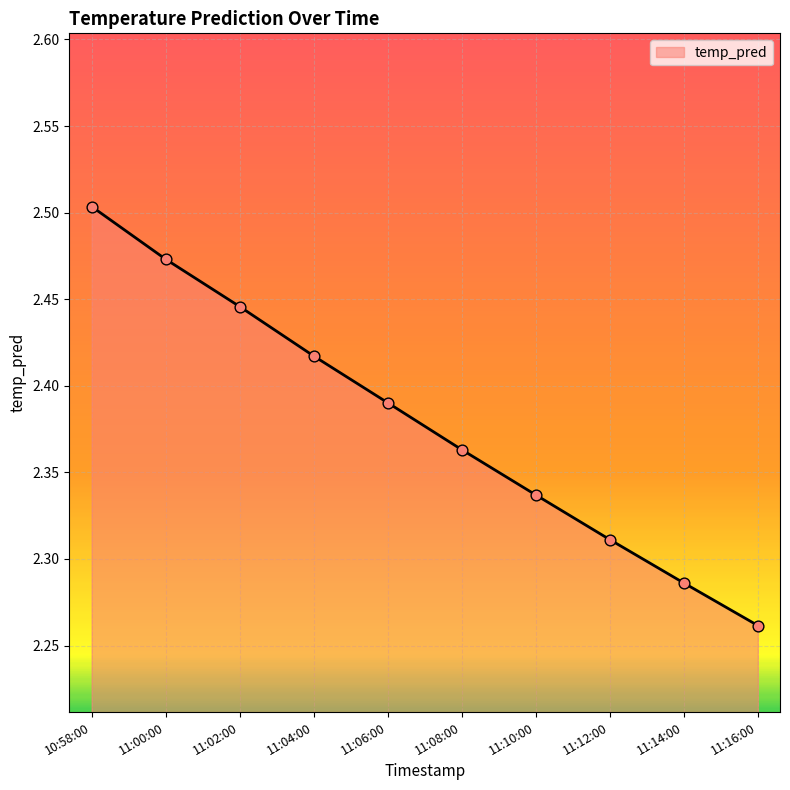

Between 11:02:00 and 11:14:00, which is larger?

11:02:00